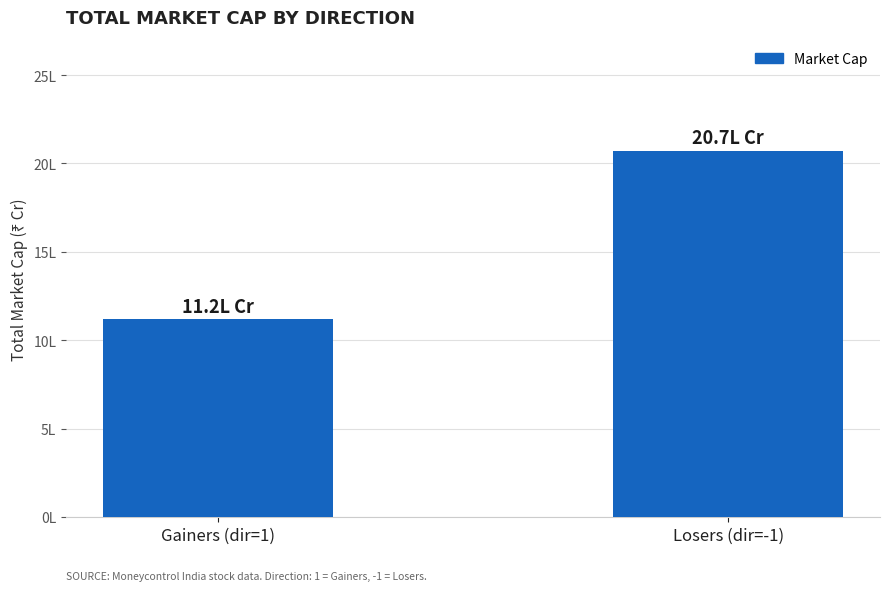

Approximately how many times larger is the value at Losers (dir=-1) compared to Gainers (dir=1)?

1.9